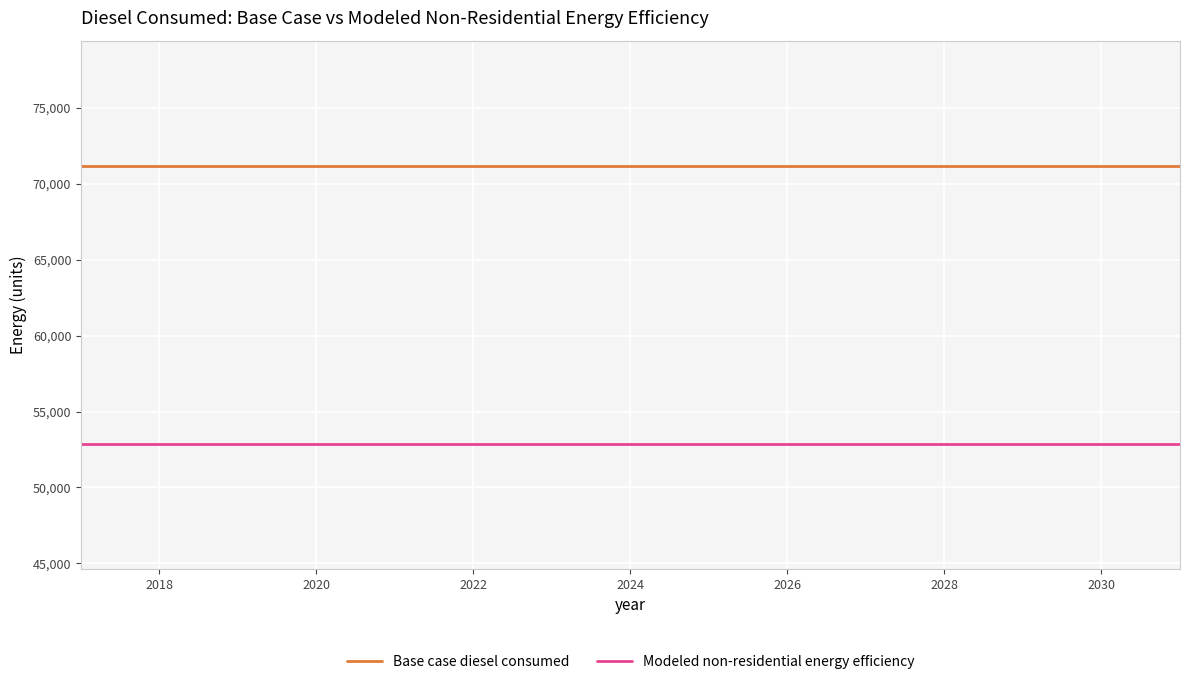

At how many categories does at least one series exceed 64126?

15